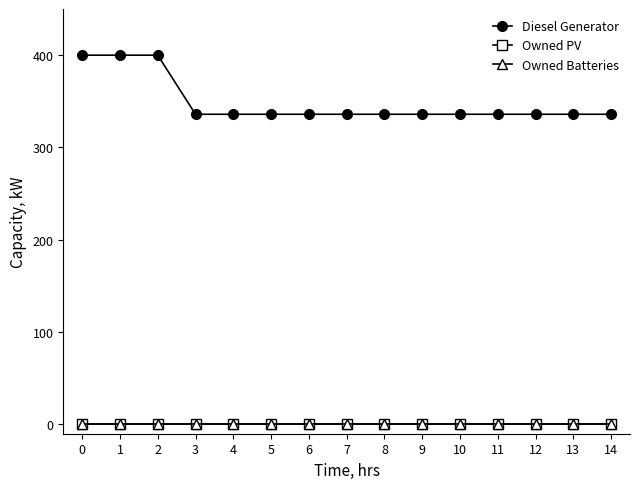

Rank the series by their maximum value, from lowest to highest.

Owned PV, Owned Batteries, Diesel Generator